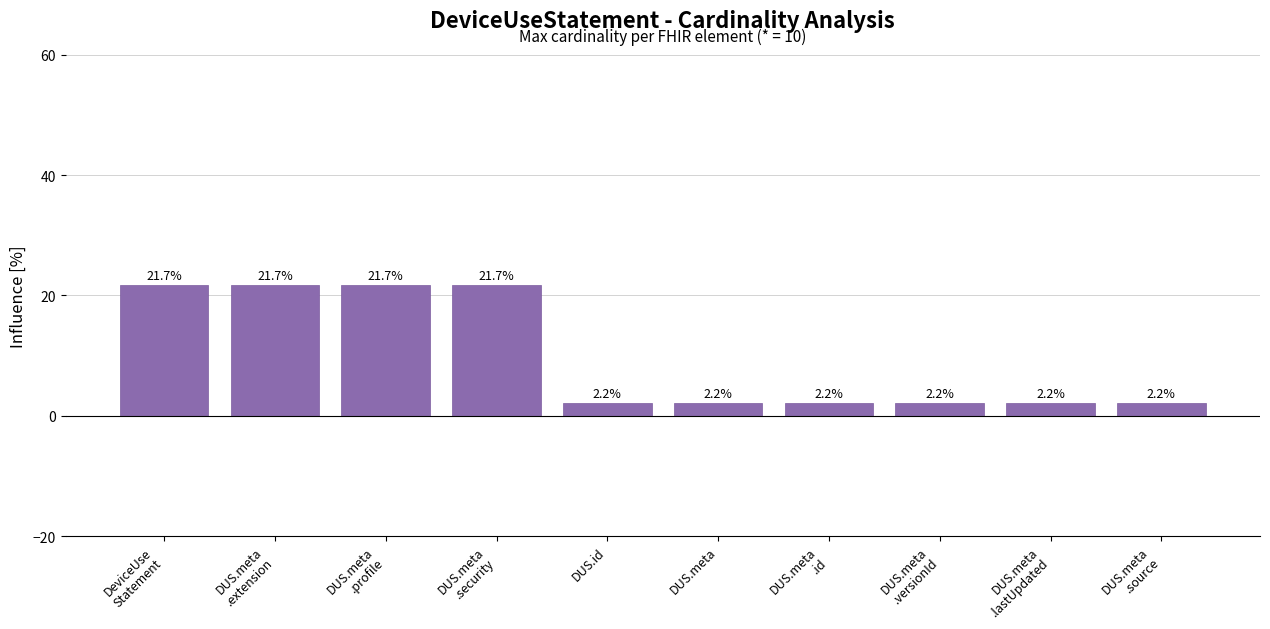

What is the sum of the values at DUS.meta
.profile and DUS.id?

23.9